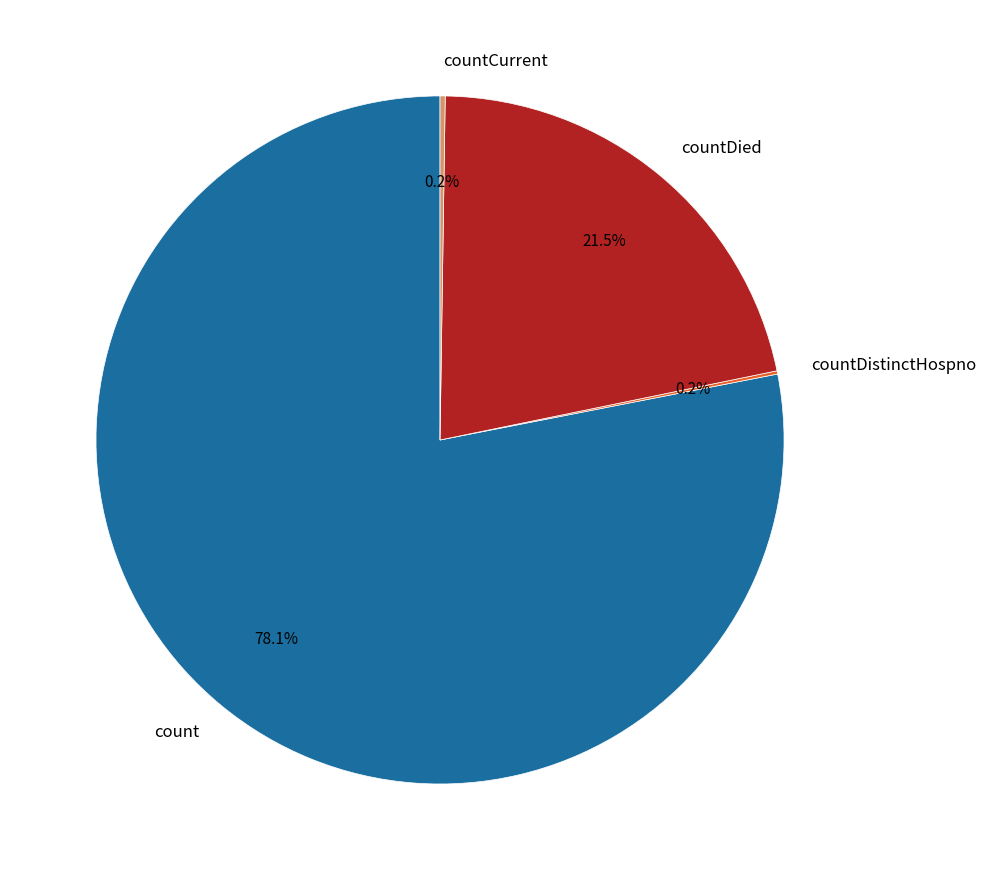

Is there a majority slice in this chart?

Yes